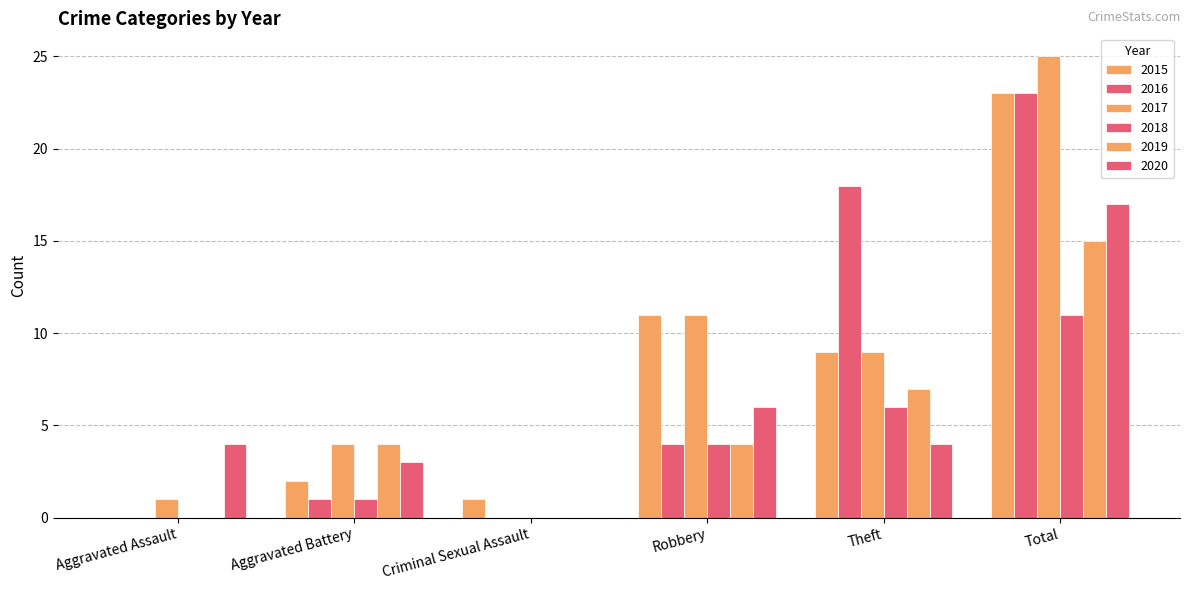

Count the number of data series in this chart.

6